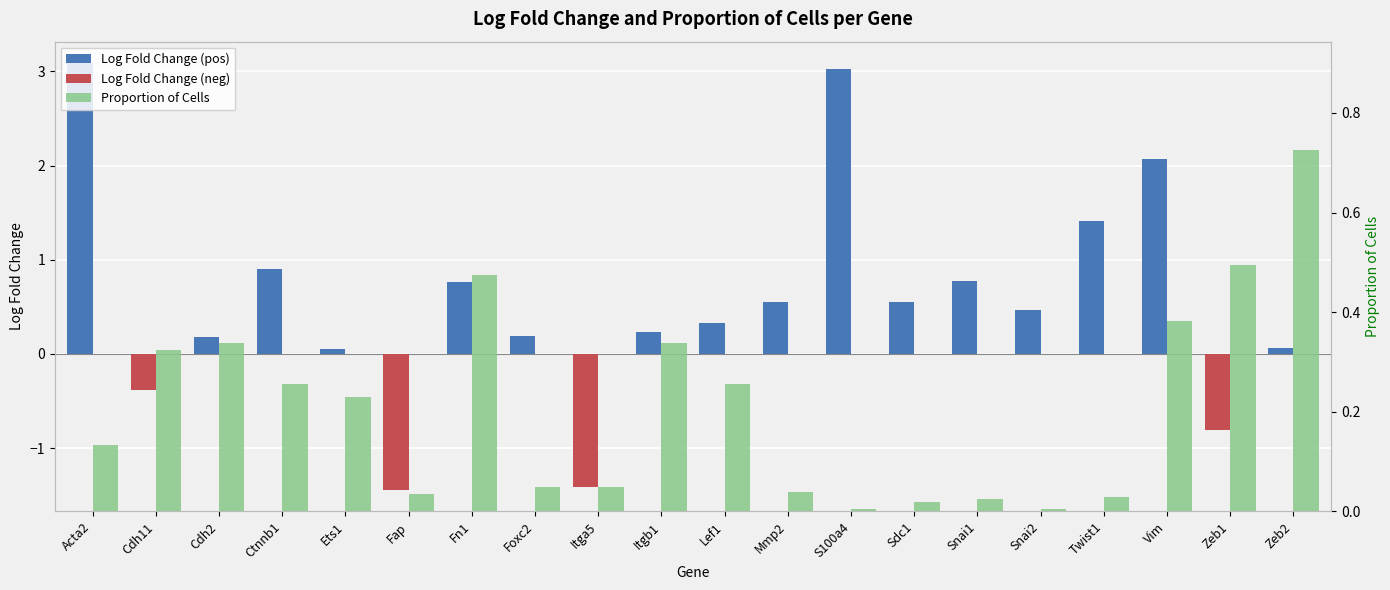

What is the label of the 19th bar from the left?

Zeb1